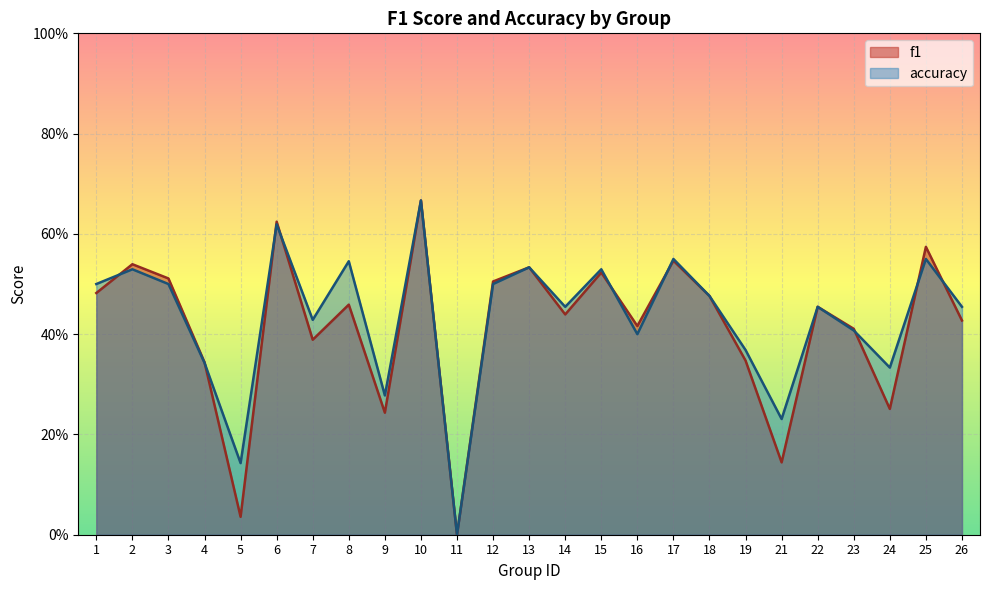

The f1 series shows 0.2 at 9. True or false?

True